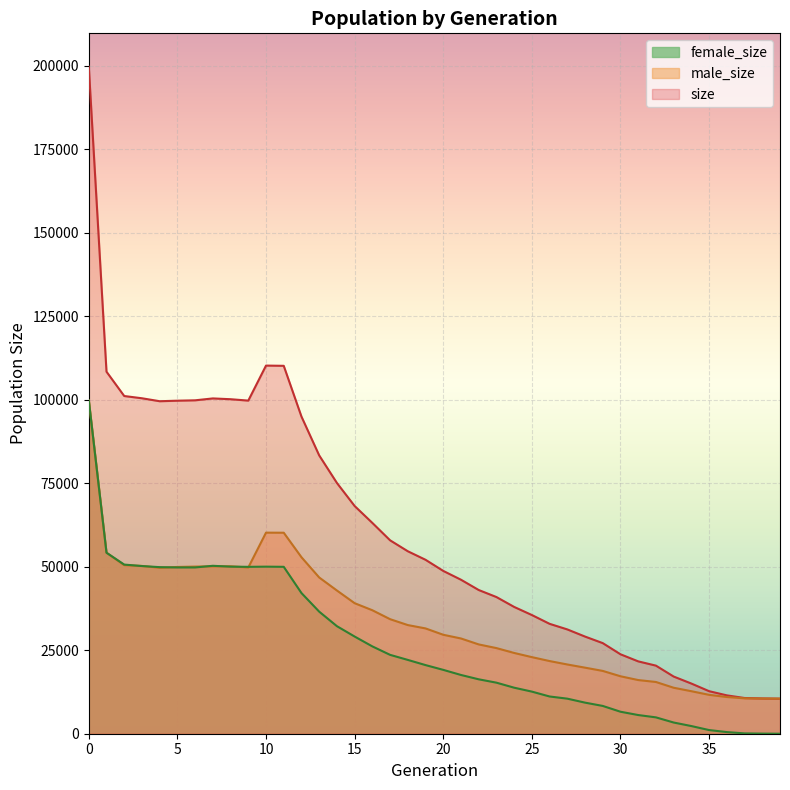

What are all the series names shown in the legend?

size, male_size, female_size